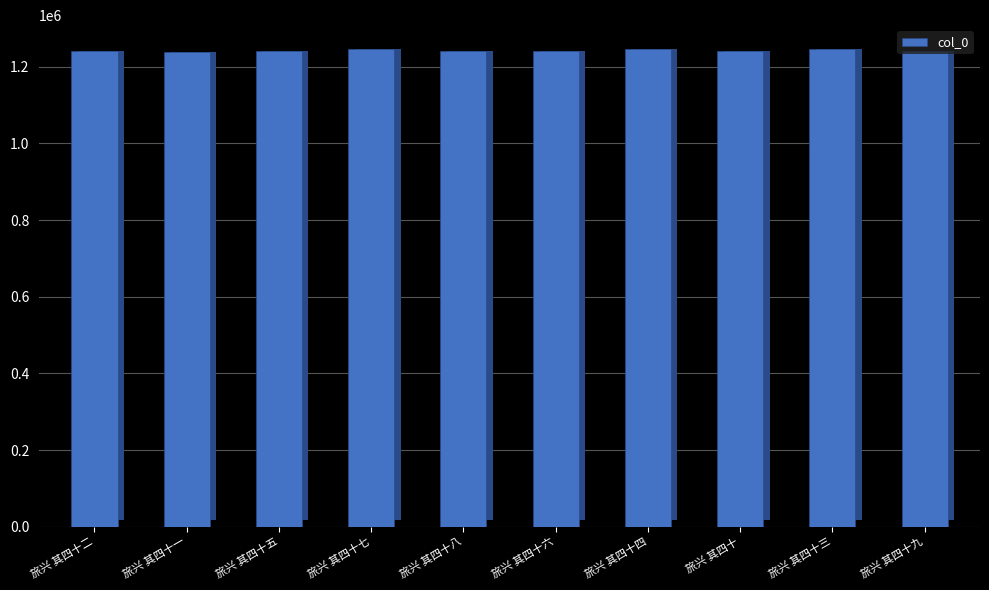

How many categories are shown in the chart?

10